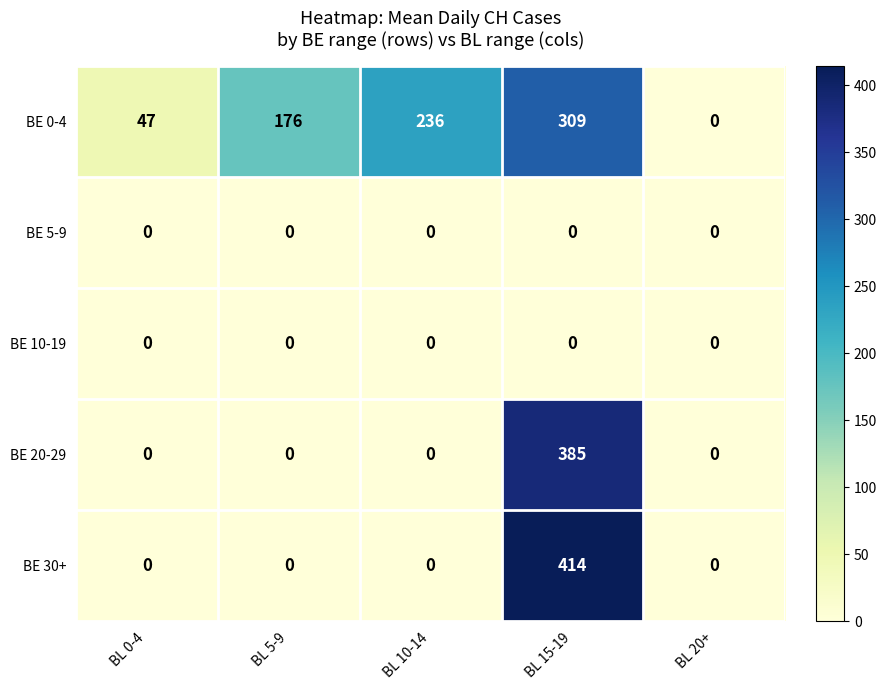

Reading left to right, list all the values displayed in this chart.

BE 0-4: BL 0-4=47	BL 5-9=176	BL 10-14=236	BL 15-19=309	BL 20+=0
BE 5-9: BL 0-4=0	BL 5-9=0	BL 10-14=0	BL 15-19=0	BL 20+=0
BE 10-19: BL 0-4=0	BL 5-9=0	BL 10-14=0	BL 15-19=0	BL 20+=0
BE 20-29: BL 0-4=0	BL 5-9=0	BL 10-14=0	BL 15-19=385	BL 20+=0
BE 30+: BL 0-4=0	BL 5-9=0	BL 10-14=0	BL 15-19=414	BL 20+=0